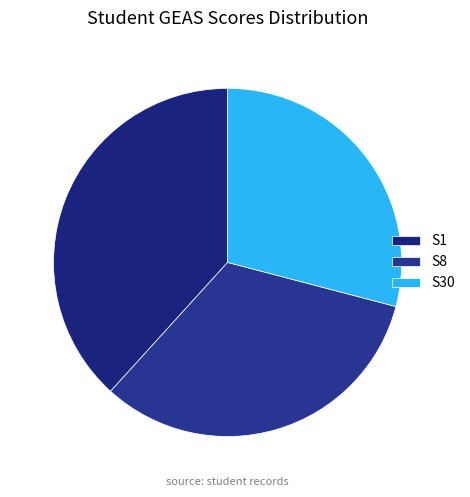

Combined, do S8 and S30 account for over 50%?

Yes